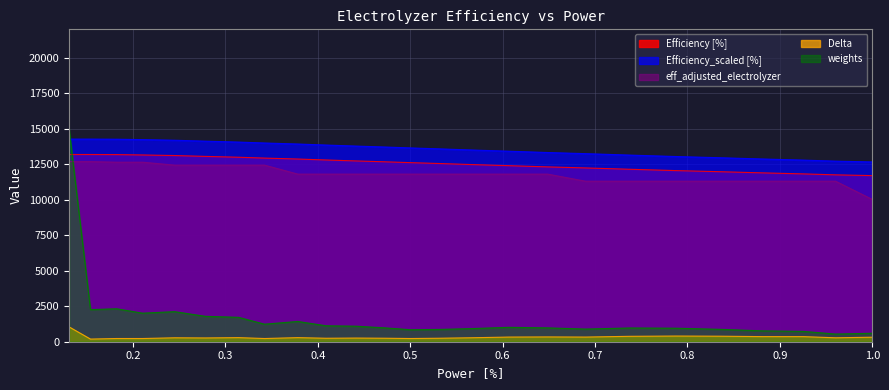

Reading left to right, what are all the values shown in this chart?

Efficiency [%]: 0.130774=13185.3	0.153969=13185.3	0.182164=13178.7	0.210358=13152.0	0.244951=13112.0	0.278144=13052.0	0.314137=12992.0	0.342332=12932.0	0.378324=12865.4	0.408918=12798.7	0.441112=12732.1	0.471906=12672.1	0.5001=12612.1	0.530694=12552.1	0.565487=12478.8	0.606479=12398.8	0.64867=12312.1	0.689662=12238.8	0.737253=12145.5	0.787243=12052.1	0.835833=11972.1	0.880824=11892.1	0.925615=11818.8	0.960208=11752.2	1.0=11698.8
Efficiency_scaled [%]: 0.130774=14269.6	0.153969=14269.6	0.182164=14262.4	0.210358=14233.5	0.244951=14190.2	0.278144=14125.3	0.314137=14060.4	0.342332=13995.4	0.378324=13923.3	0.408918=13851.1	0.441112=13779.0	0.471906=13714.1	0.5001=13649.1	0.530694=13584.2	0.565487=13504.9	0.606479=13418.3	0.64867=13324.5	0.689662=13245.2	0.737253=13144.2	0.787243=13043.2	0.835833=12956.6	0.880824=12870.0	0.925615=12790.7	0.960208=12718.5	1.0=12660.8
eff_adjusted_electrolyzer: 0.130774=12684.1	0.153969=12684.1	0.182164=12642.6	0.210358=12642.6	0.244951=12436.5	0.278144=12436.5	0.314137=12436.5	0.342332=12436.5	0.378324=11803.1	0.408918=11803.1	0.441112=11803.1	0.471906=11803.1	0.5001=11803.1	0.530694=11803.1	0.565487=11803.1	0.606479=11803.1	0.64867=11803.1	0.689662=11305.2	0.737253=11305.2	0.787243=11305.2	0.835833=11305.2	0.880824=11305.2	0.925615=11305.2	0.960208=11305.2	1.0=10019.9
Delta: 0.130774=1046.2	0.153969=185.6	0.182164=225.6	0.210358=225.6	0.244951=276.7	0.278144=265.5	0.314137=287.9	0.342332=225.6	0.378324=287.9	0.408918=244.8	0.441112=257.6	0.471906=246.4	0.5001=225.6	0.530694=244.8	0.565487=278.3	0.606479=327.9	0.64867=337.5	0.689662=327.9	0.737253=380.7	0.787243=399.9	0.835833=388.7	0.880824=359.9	0.925615=358.3	0.960208=276.7	1.0=318.3
weights: 0.130774=15000.0	0.153969=2259.7	0.182164=2321.7	0.210358=2010.4	0.244951=2118.4	0.278144=1790.1	0.314137=1718.7	0.342332=1235.4	0.378324=1427.0	0.408918=1122.3	0.441112=1094.8	0.471906=978.8	0.5001=845.7	0.530694=864.7	0.565487=922.9	0.606479=1013.8	0.64867=975.6	0.689662=891.6	0.737253=968.3	0.787243=952.5	0.835833=872.0	0.880824=766.2	0.925615=725.9	0.960208=540.4	1.0=596.9